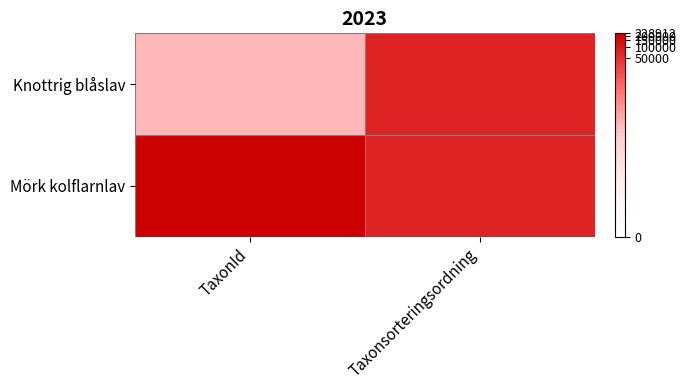

Which series has the widest spread of values?

Knottrig blåslav